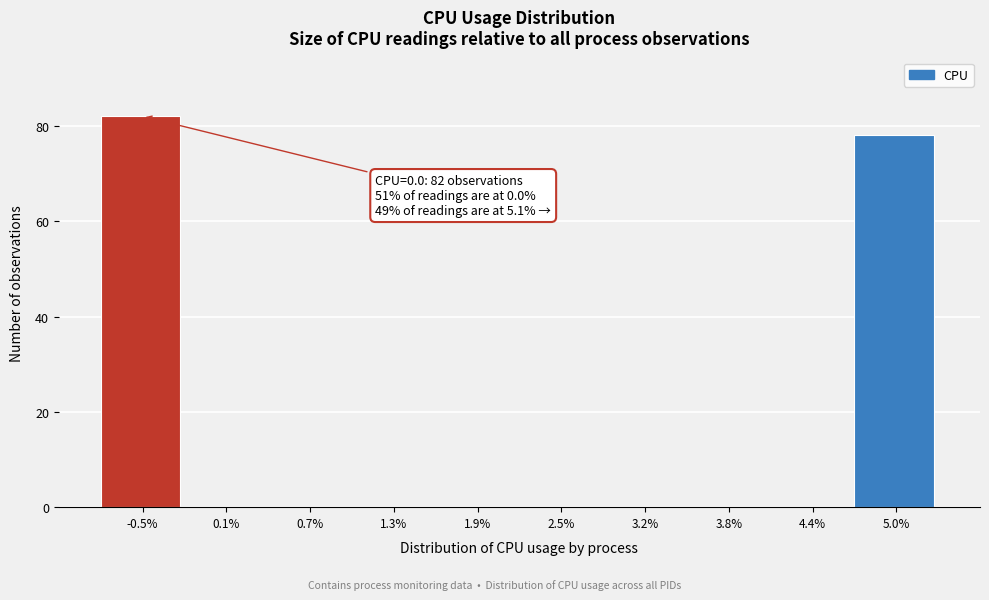

What is the sum of all values?

160